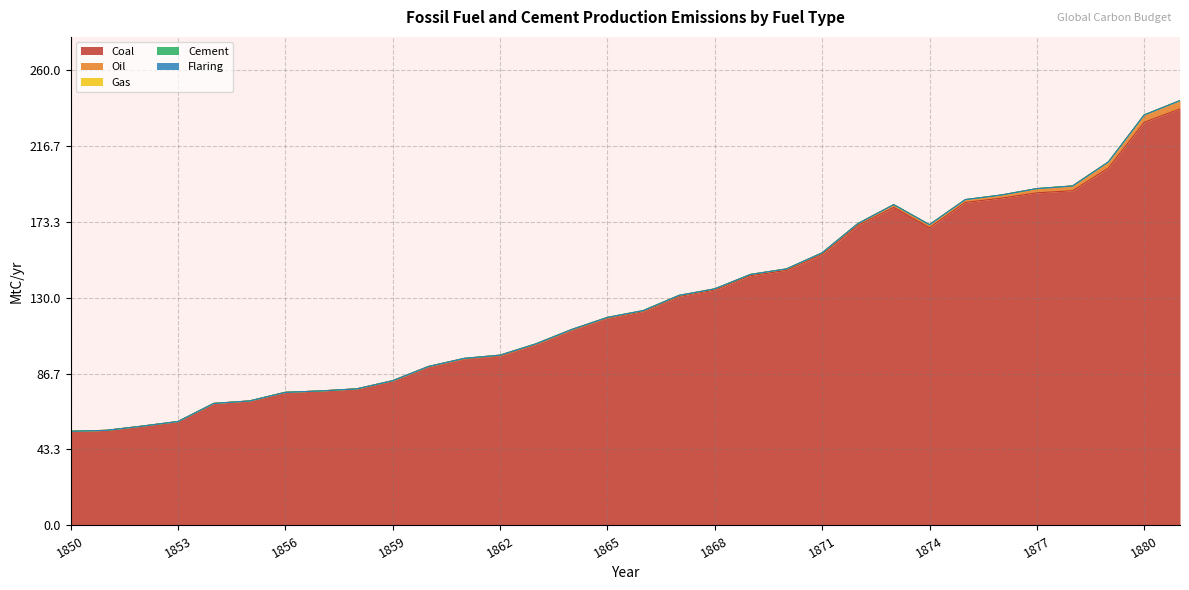

Reading left to right, extract all data points from this chart.

Coal: 53.7	54.2	56.7	59.3	69.6	71.0	75.9	76.7	77.9	82.6	90.6	95.0	96.8	103.2	111.5	118.3	122.0	130.7	134.3	142.5	145.5	154.6	171.2	181.4	169.9	184.3	186.7	189.7	190.9	203.9	230.0	237.6
Oil: 0.0	0.0	0.0	0.0	0.0	0.0	0.0	0.0	0.0	0.0	0.1	0.3	0.4	0.4	0.3	0.4	0.5	0.5	0.6	0.7	0.9	0.9	1.0	1.5	1.7	1.6	1.8	2.4	2.7	3.5	4.2	4.7
Gas: 0.0	0.0	0.0	0.0	0.0	0.0	0.0	0.0	0.0	0.0	0.0	0.0	0.0	0.0	0.0	0.0	0.0	0.0	0.0	0.0	0.0	0.0	0.0	0.0	0.0	0.0	0.0	0.0	0.0	0.0	0.0	0.0
Cement: 0.0	0.0	0.0	0.0	0.0	0.0	0.0	0.0	0.0	0.0	0.0	0.0	0.0	0.0	0.0	0.0	0.0	0.0	0.0	0.0	0.0	0.0	0.0	0.0	0.0	0.0	0.0	0.0	0.0	0.0	0.0	0.0
Flaring: 0.0	0.0	0.0	0.0	0.0	0.0	0.0	0.0	0.0	0.0	0.0	0.0	0.0	0.0	0.0	0.0	0.0	0.0	0.0	0.0	0.0	0.0	0.0	0.0	0.0	0.0	0.0	0.0	0.0	0.0	0.0	0.0